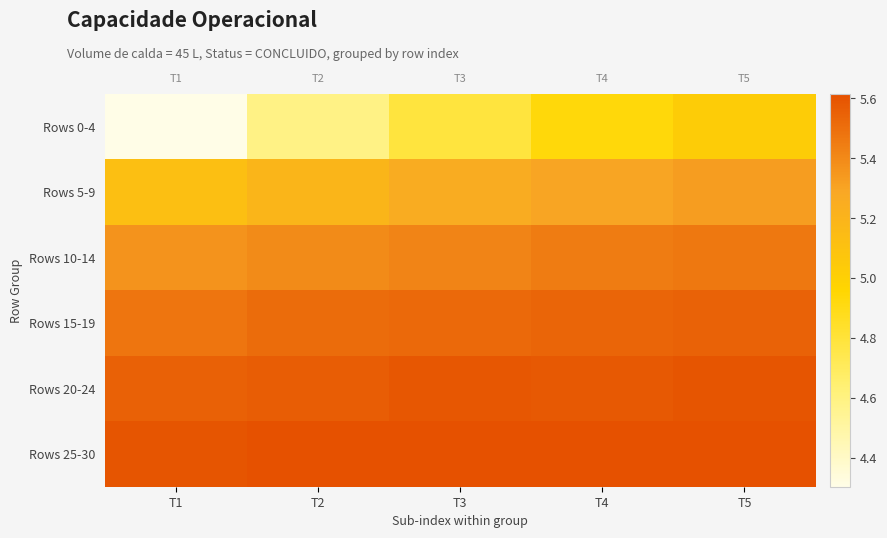

Which has a higher value, T1 or T2?

T2